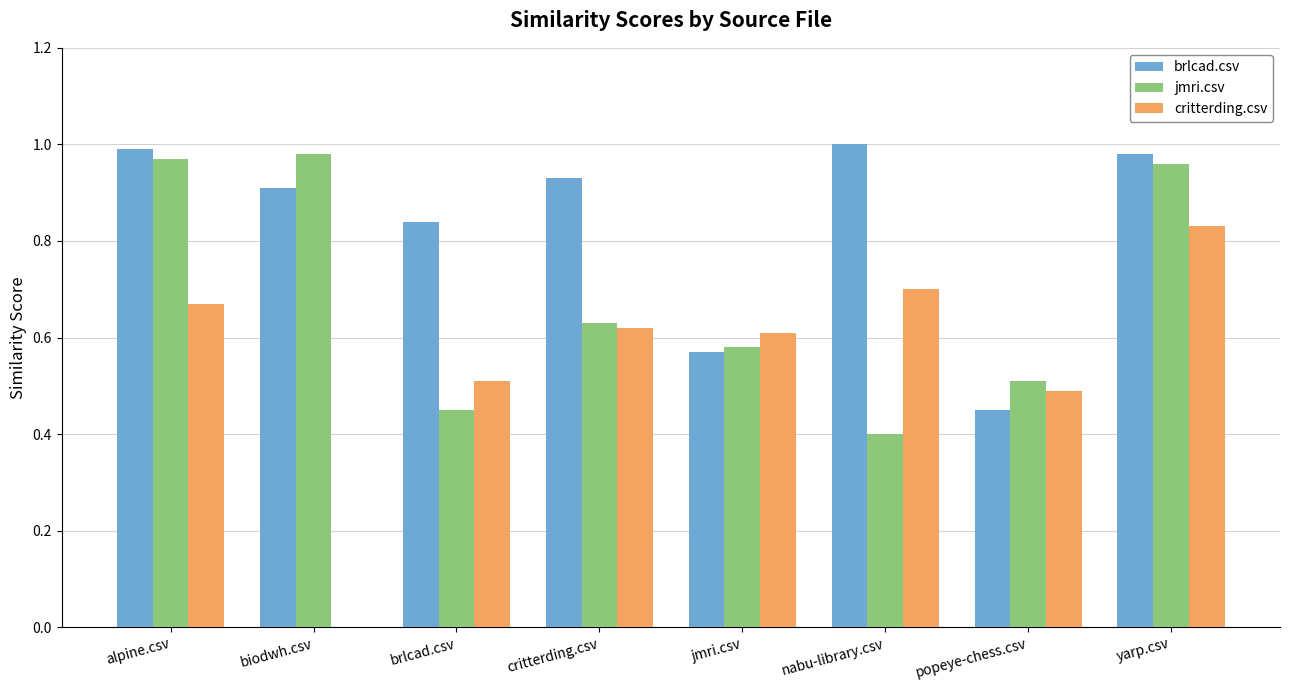

What is the sum of the brlcad.csv values at yarp.csv and alpine.csv?

2.0